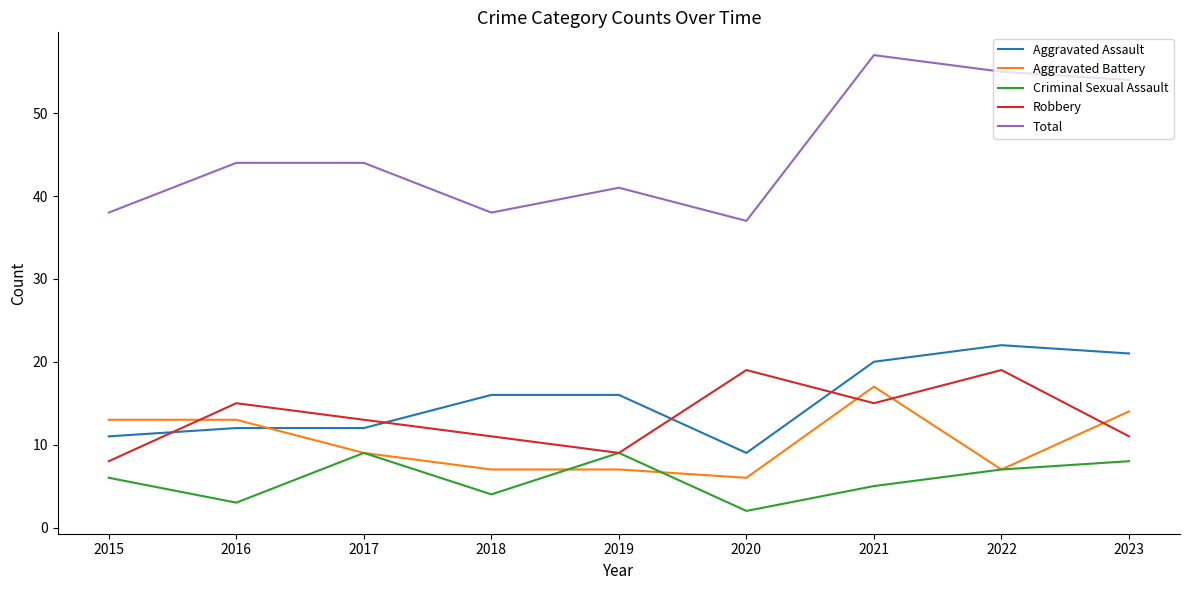

Reading left to right, extract all data points from this chart.

Aggravated Assault: 11	12	12	16	16	9	20	22	21
Aggravated Battery: 13	13	9	7	7	6	17	7	14
Criminal Sexual Assault: 6	3	9	4	9	2	5	7	8
Robbery: 8	15	13	11	9	19	15	19	11
Total: 38	44	44	38	41	37	57	55	54